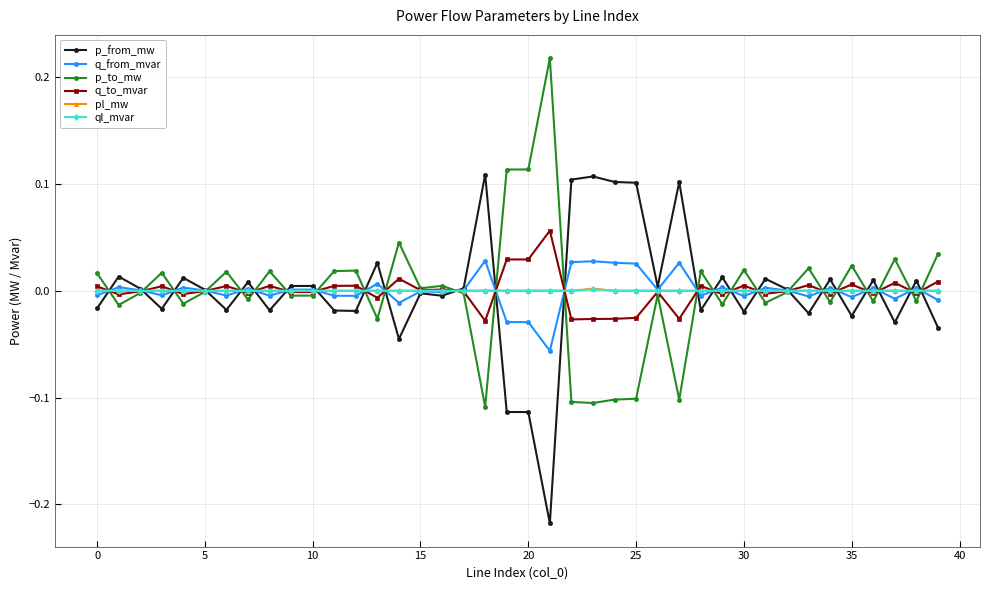

At how many categories does at least one series exceed 0?

40